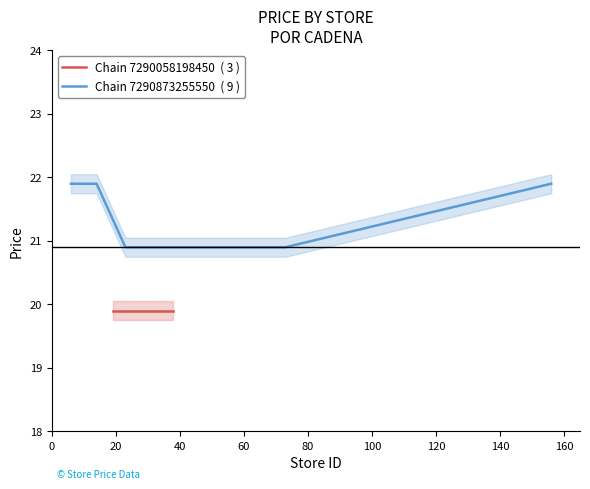

What is the value of the 5th point from the left?

20.9